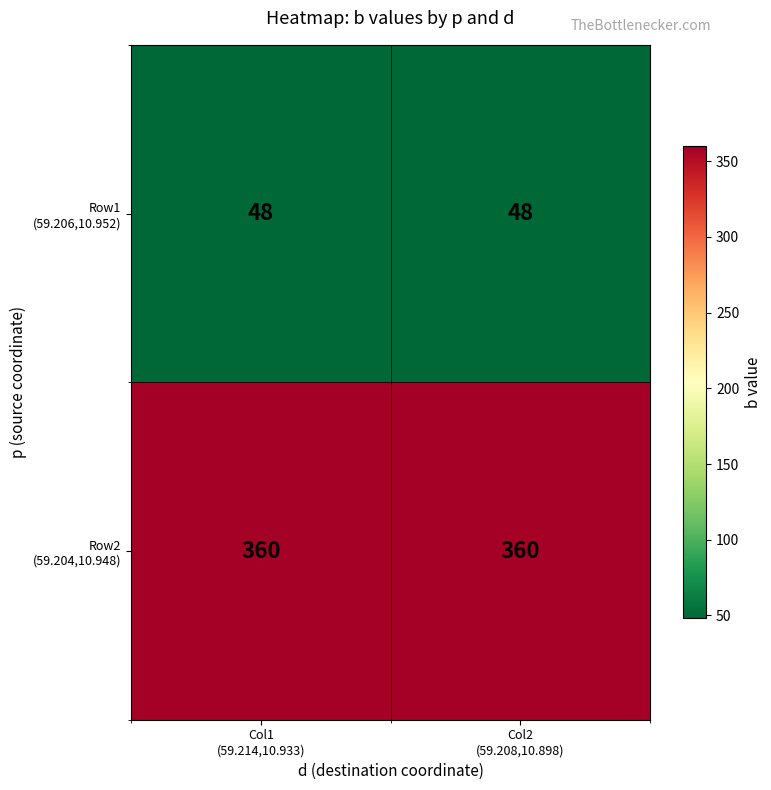

What is the greatest value displayed?

360